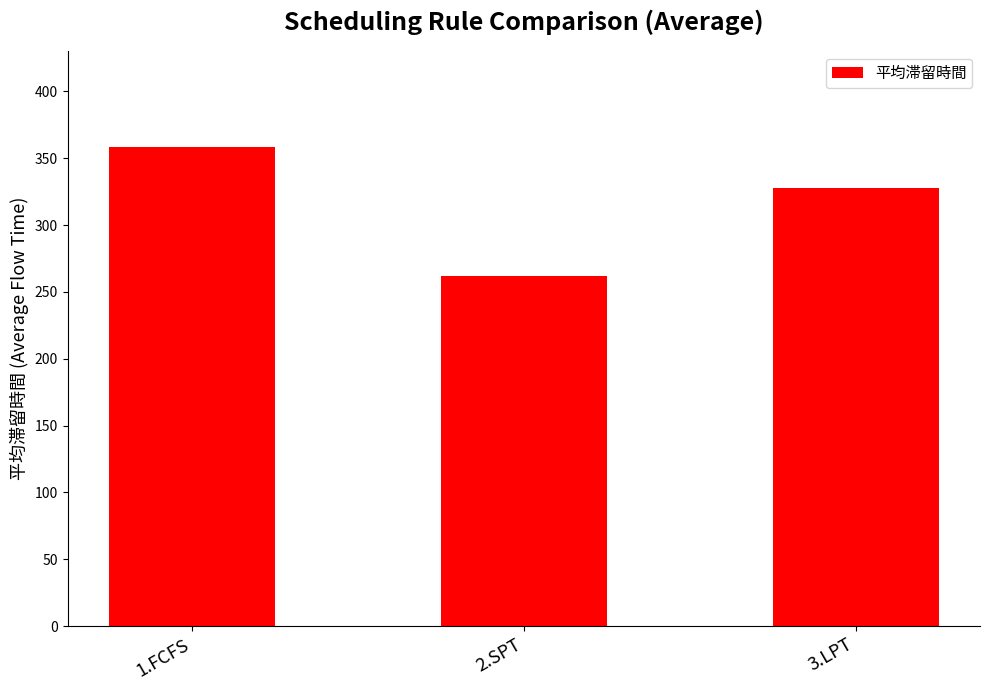

Where is the data nearest to the value 310?

3.LPT